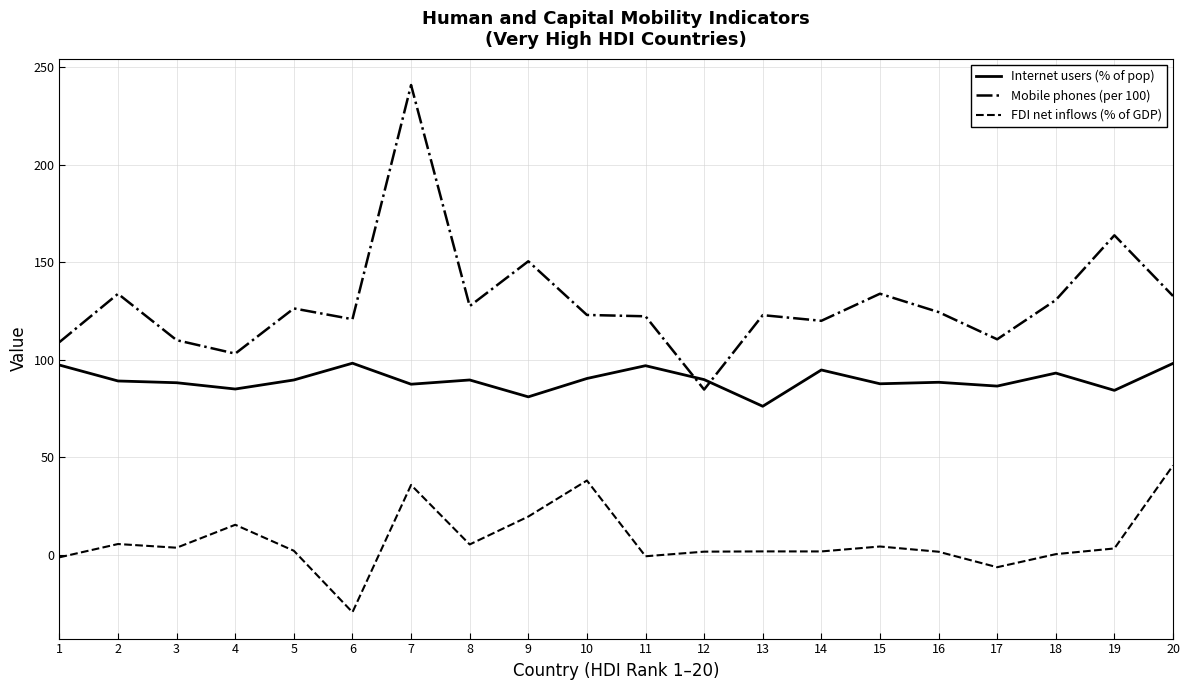

Which category has the lowest value in the FDI net inflows (% of GDP) series?

6